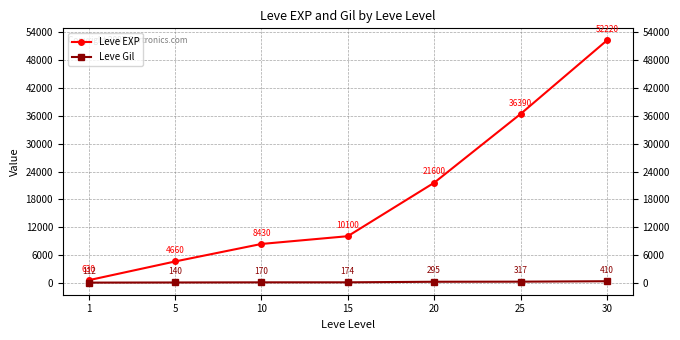

Which series has the largest total across all categories?

Leve EXP